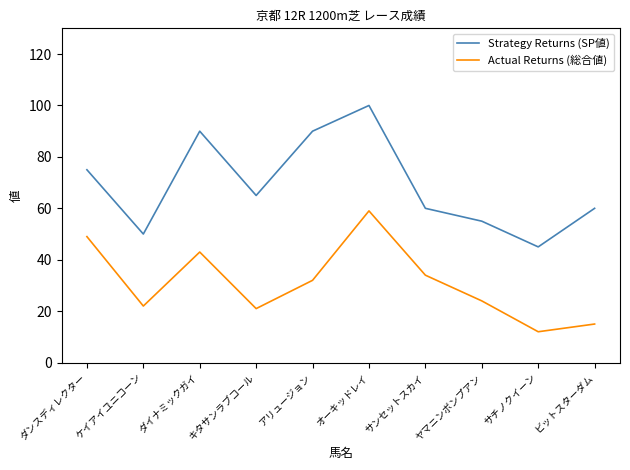

Rank the series by their average value, from lowest to highest.

Actual Returns (総合値), Strategy Returns (SP値)